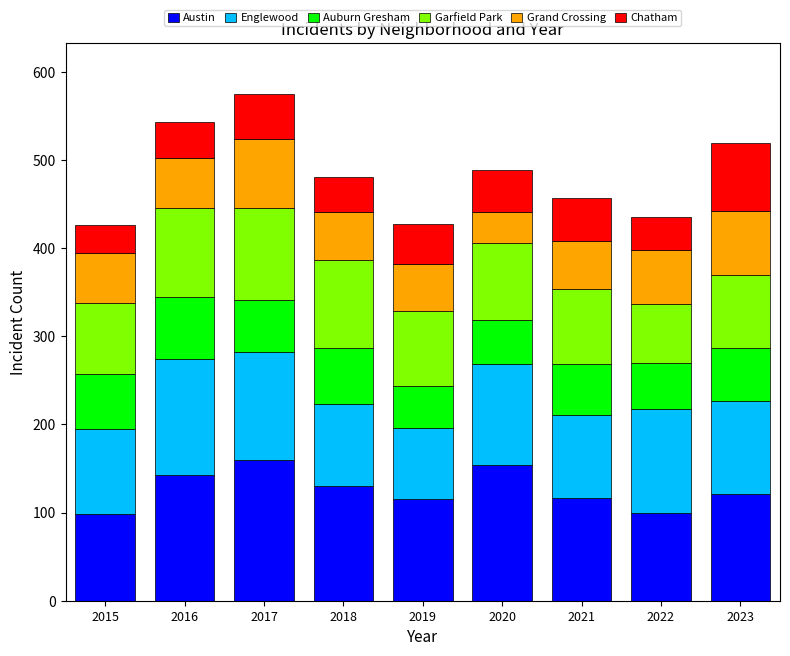

What is the value of the Austin bar at the 2nd from the left?

143